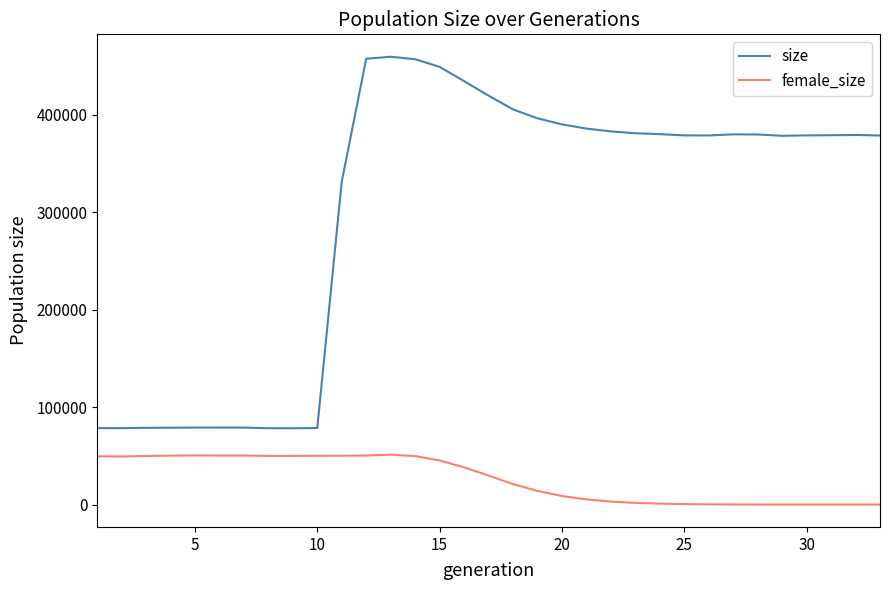

List the series in order of their overall mean, highest first.

size, female_size